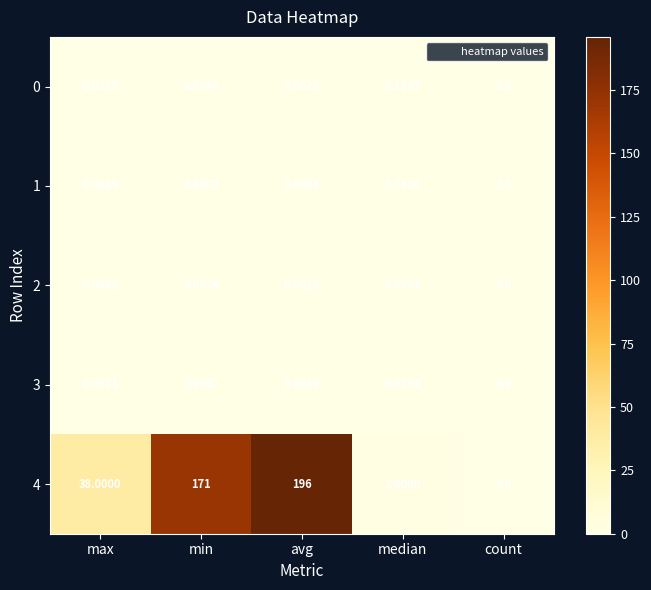

Which category has the highest value in the 3 series?

median